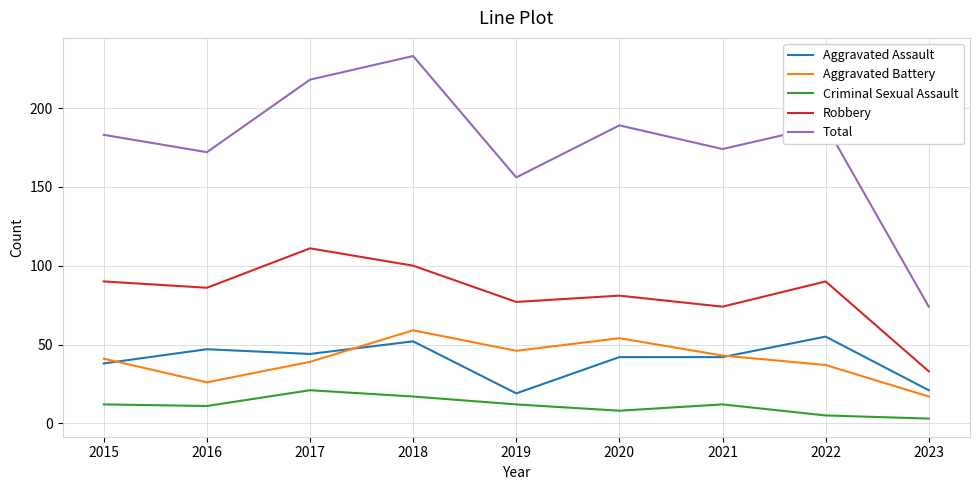

Which series has the largest total across all categories?

Total